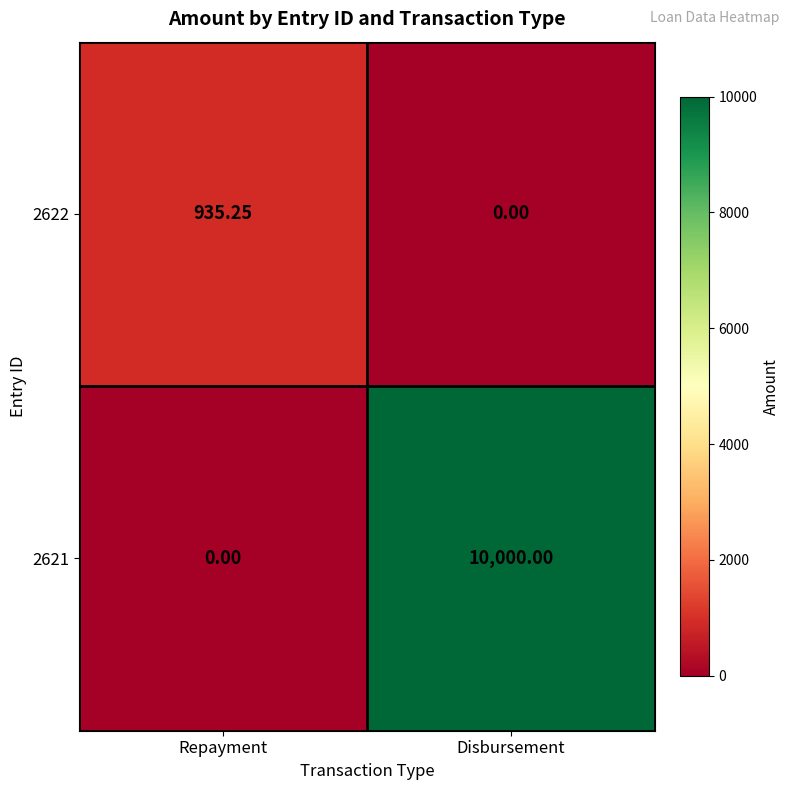

Is the value of 2622 at Repayment greater than the value of 2621 at Disbursement?

No